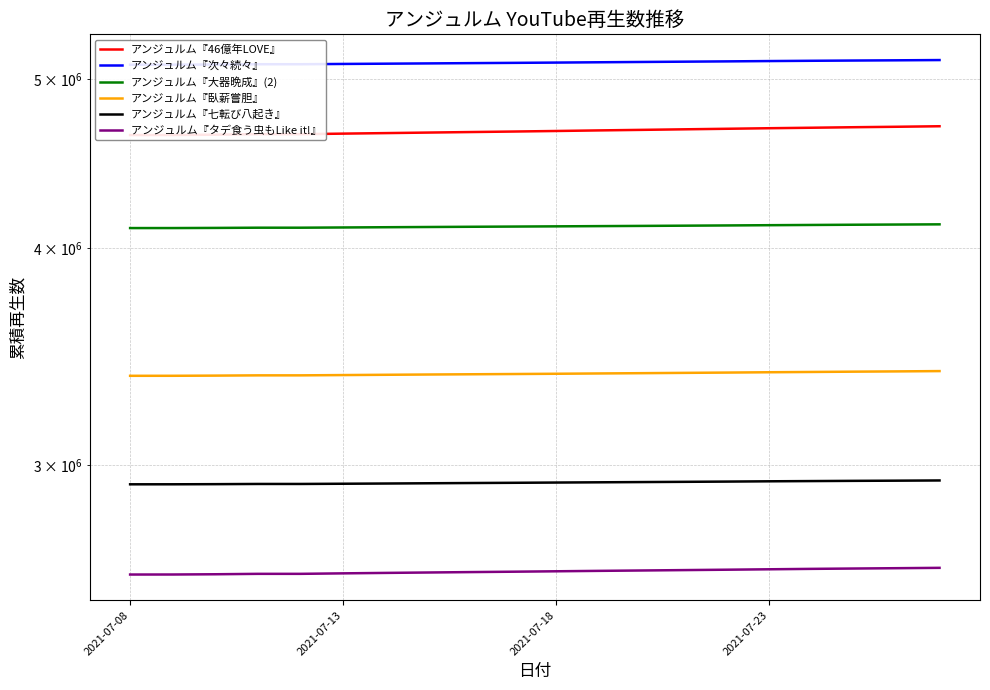

What position from the right is 2021-07-08?

20